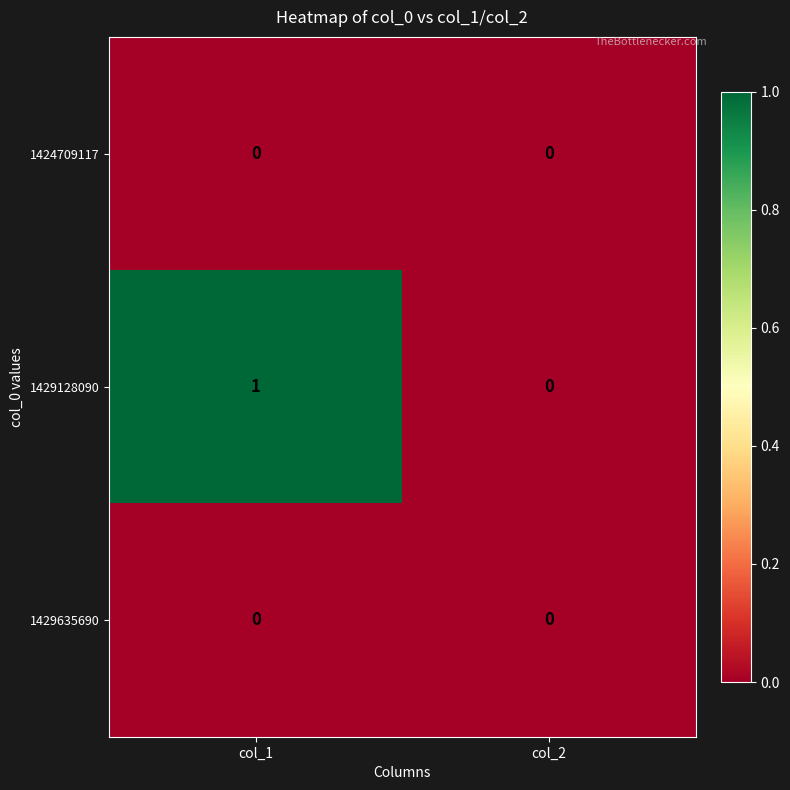

The 1429635690 series shows 0 at col_1. True or false?

True